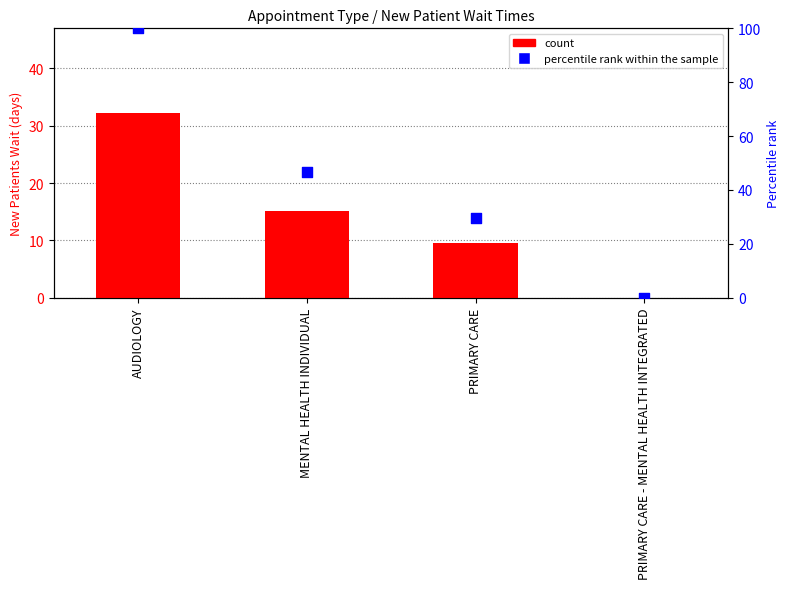

Which series has the largest total across all categories?

percentile rank within the sample